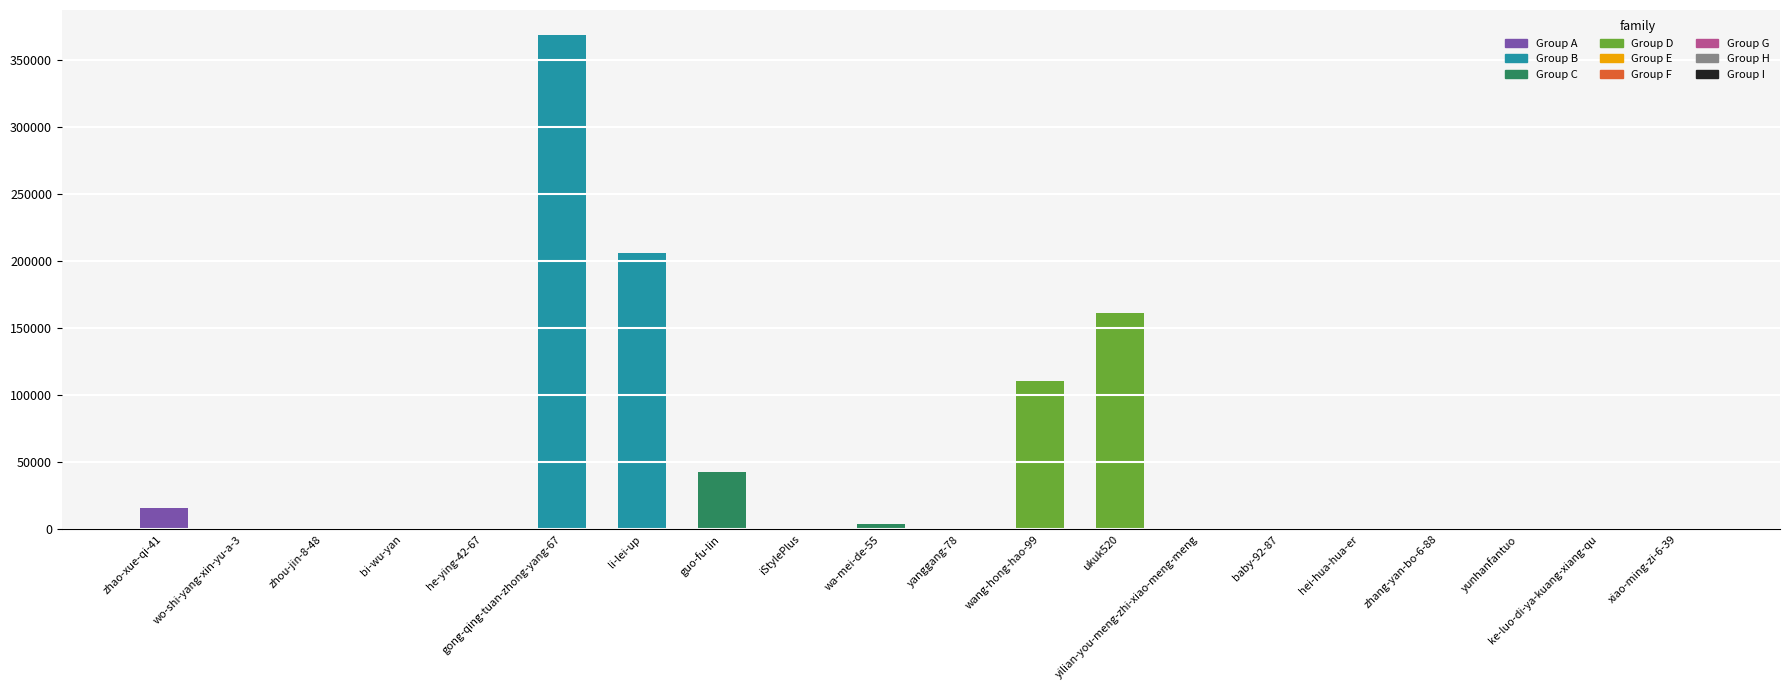

Read the value at zhao-xue-qi-41, to the nearest 100.

15800